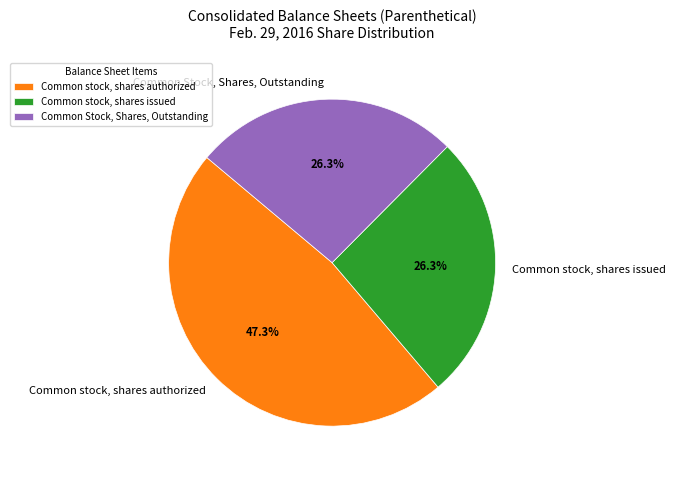

Combined, do Common stock, shares issued and Common Stock, Shares, Outstanding account for over 50%?

Yes